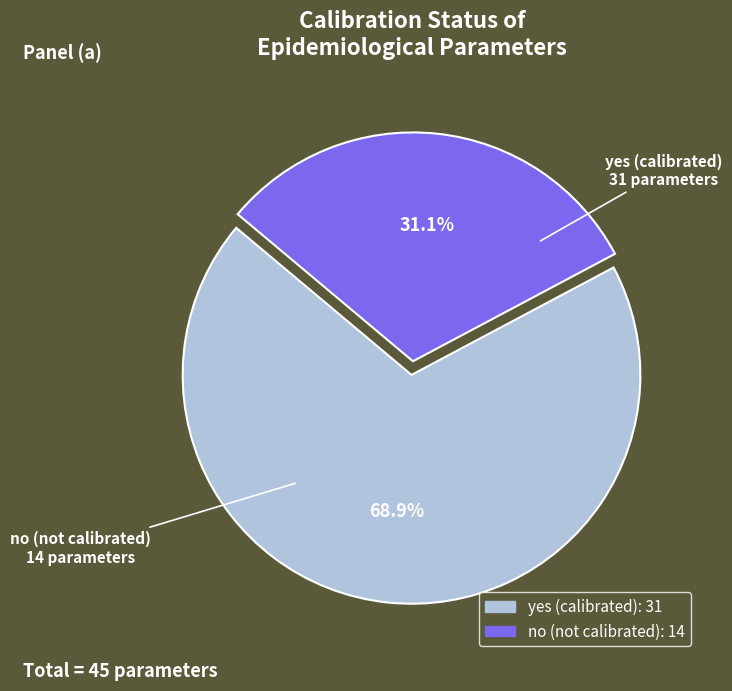

Approximately how many times larger is the value at yes compared to no?

2.2